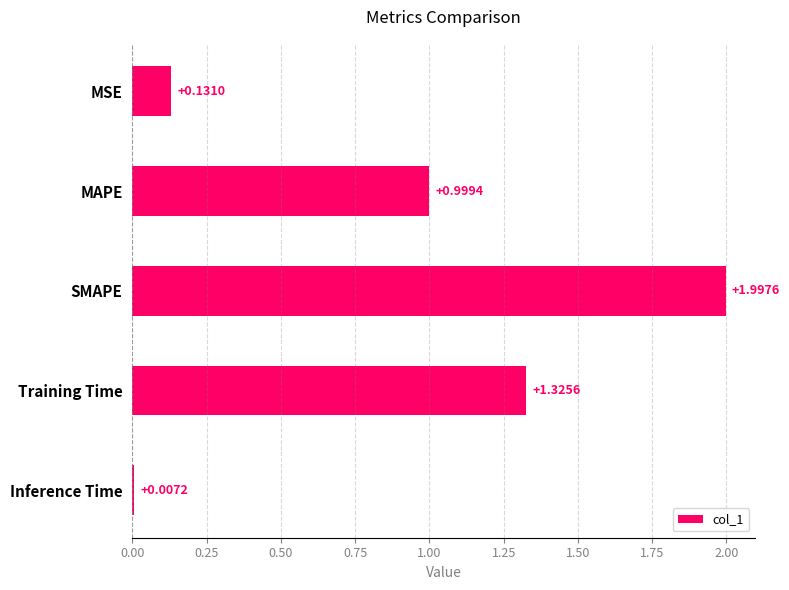

Are the bars grouped side by side (vs. stacked)?

No